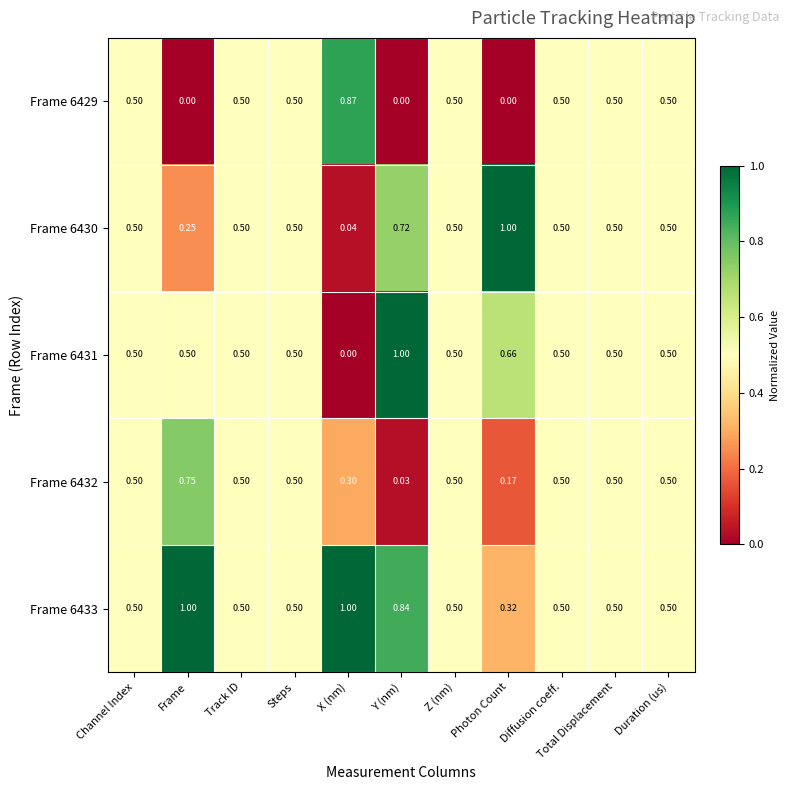

Where is Frame 6431 nearest to the value 0?

X (nm)